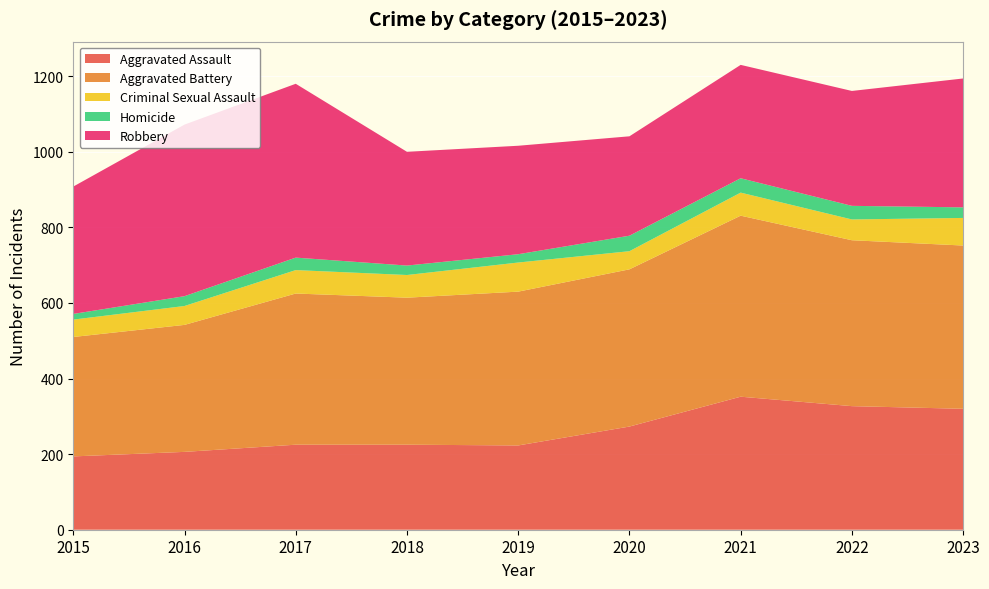

Reading right to left, what are all the values shown in this chart?

Aggravated Assault: 2023=320	2022=327	2021=352	2020=273	2019=223	2018=225	2017=225	2016=206	2015=194
Aggravated Battery: 2023=432	2022=439	2021=479	2020=416	2019=407	2018=389	2017=400	2016=336	2015=316
Criminal Sexual Assault: 2023=73	2022=55	2021=61	2020=48	2019=77	2018=60	2017=62	2016=50	2015=46
Homicide: 2023=28	2022=36	2021=38	2020=41	2019=22	2018=25	2017=33	2016=26	2015=15
Robbery: 2023=341	2022=304	2021=300	2020=263	2019=287	2018=301	2017=460	2016=454	2015=337